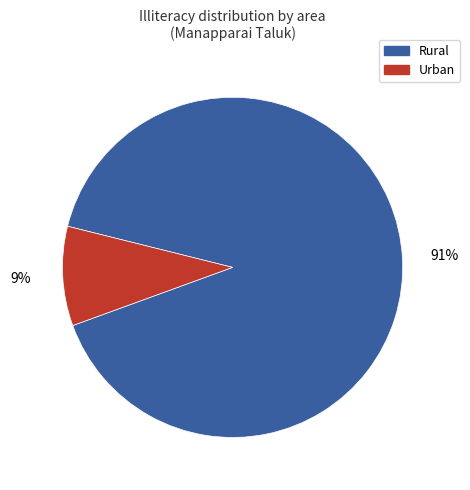

Is Rural the majority of the pie?

Yes